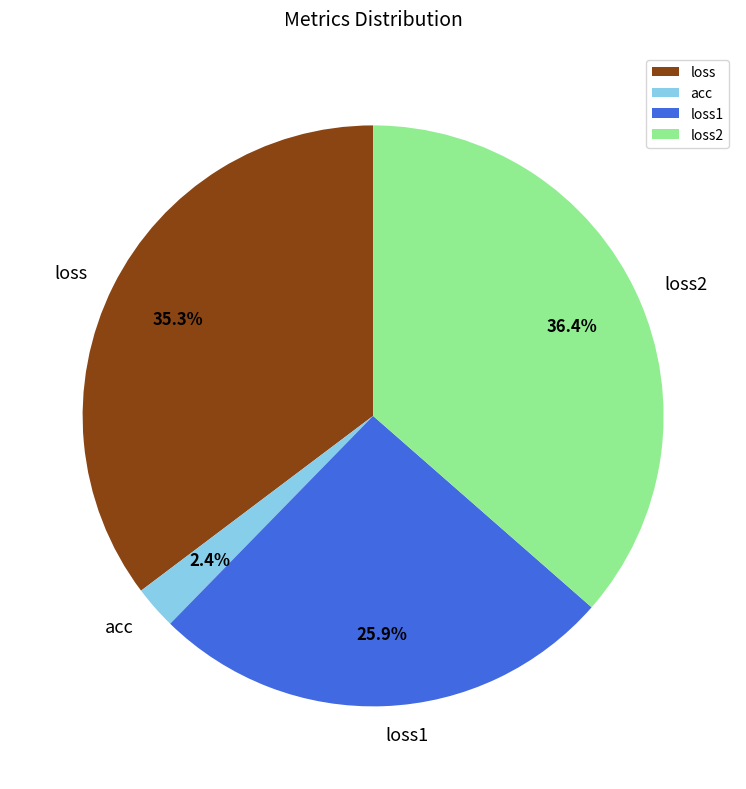

Is it true that acc is 14% of the pie?

False